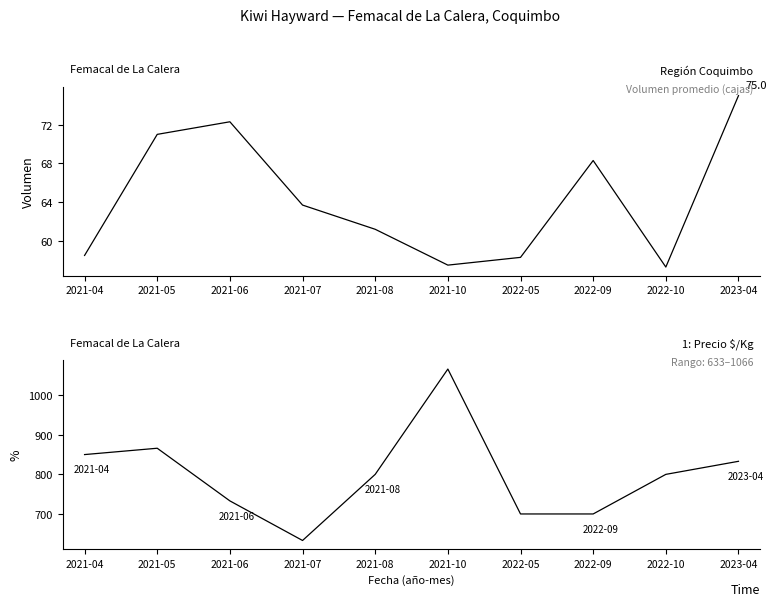

What is the total value across all series at 2021-05?

937.0